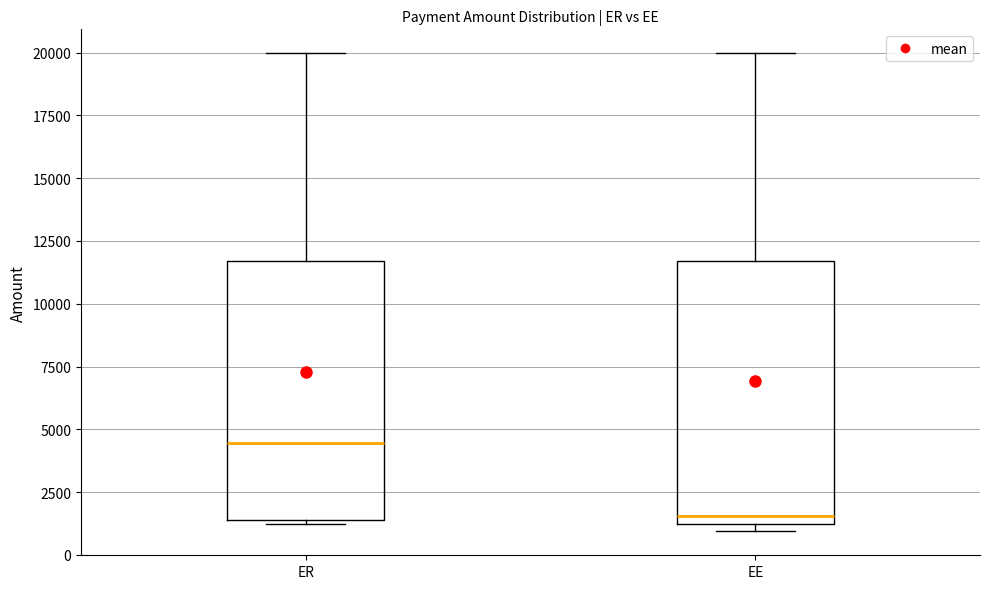

Where is the lower edge of the box for ER on the y-axis? The values are not printed on the chart, so give them approximately, as read against the axis.

1500